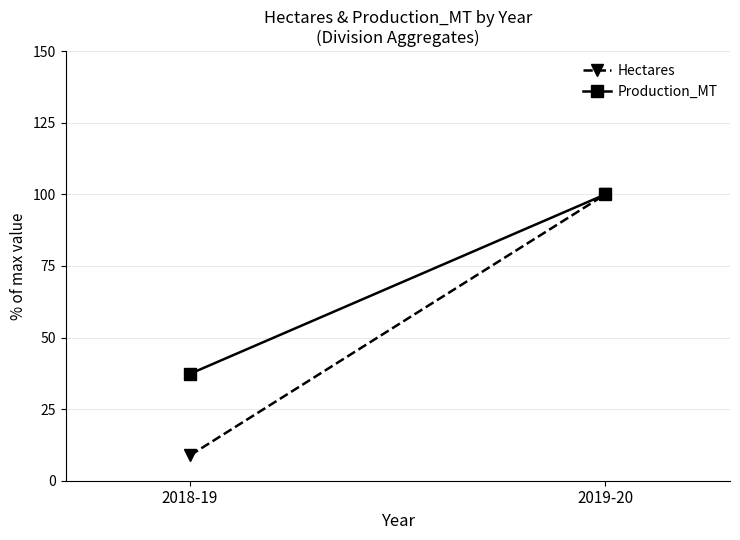

At which label does Hectares reach its peak?

2019-20